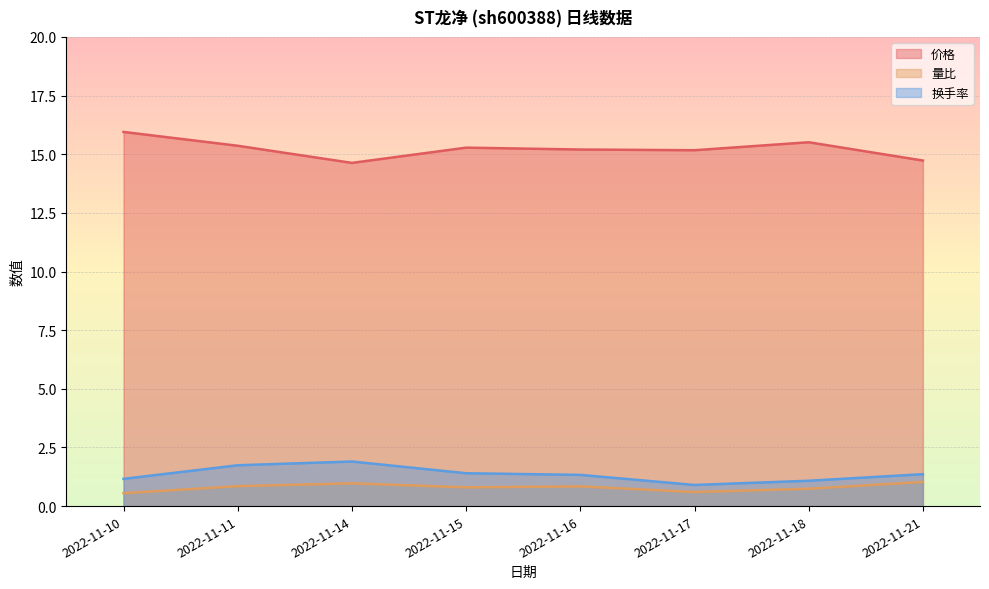

What is the difference between the maximum and minimum values in the 量比 series?

0.5